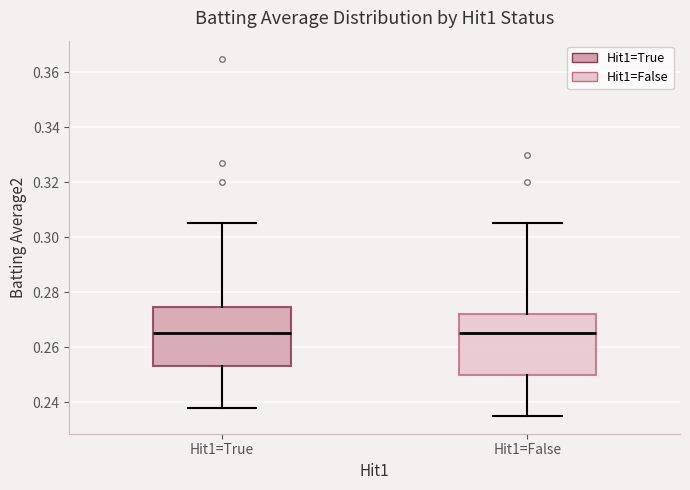

Where does the upper whisker of the box for Hit1=False end on the y-axis? The values are not printed on the chart, so give them approximately, as read against the axis.

0.306